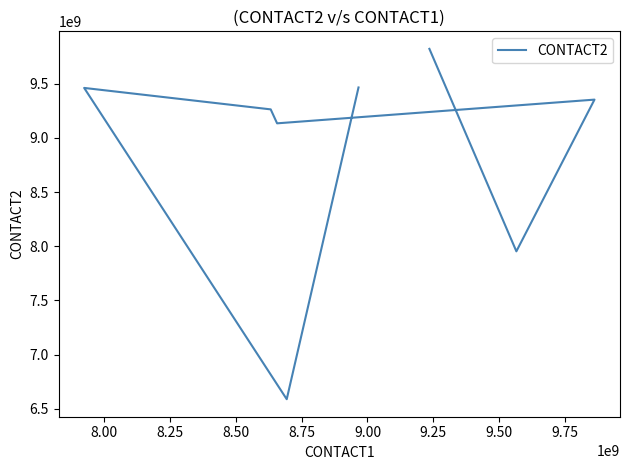

How many lines are shown in the chart?

1